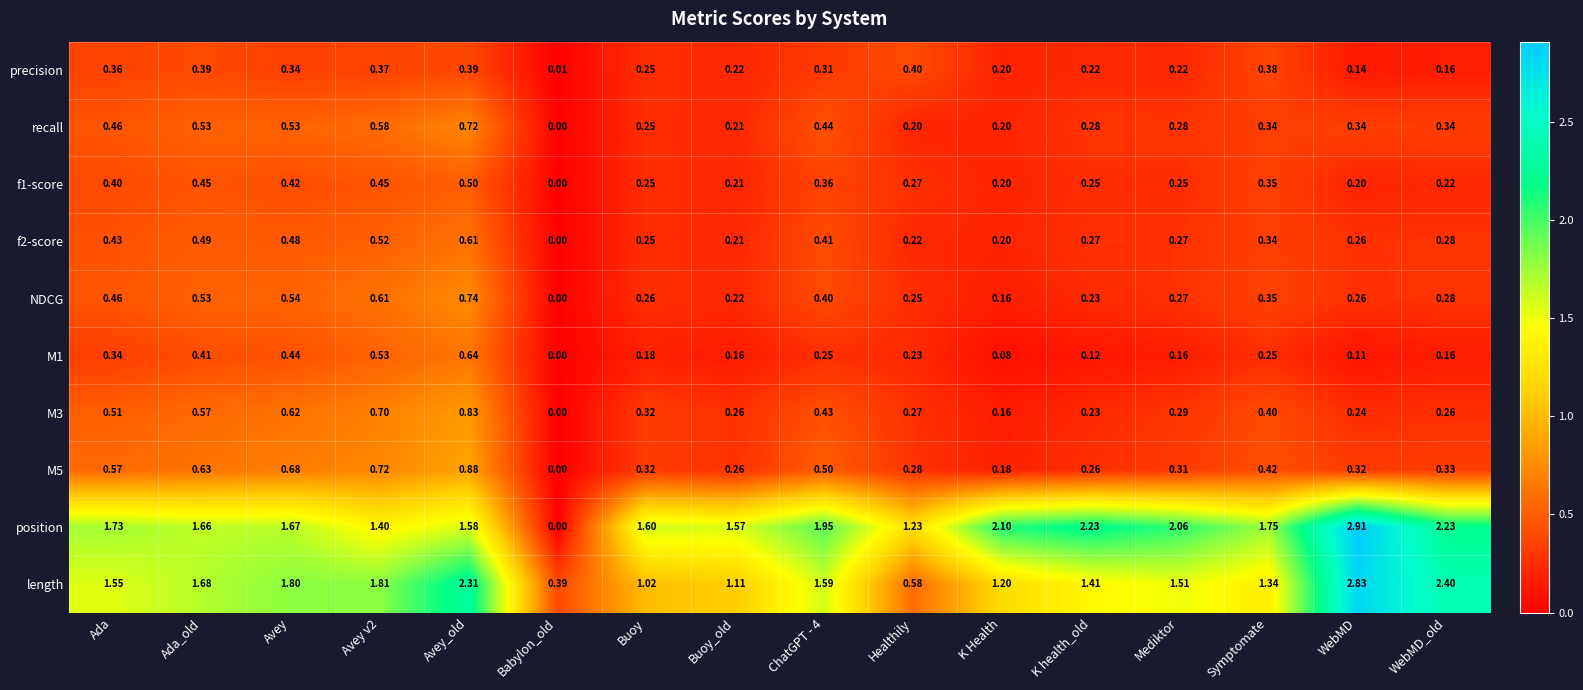

How many data points does each series have?

16